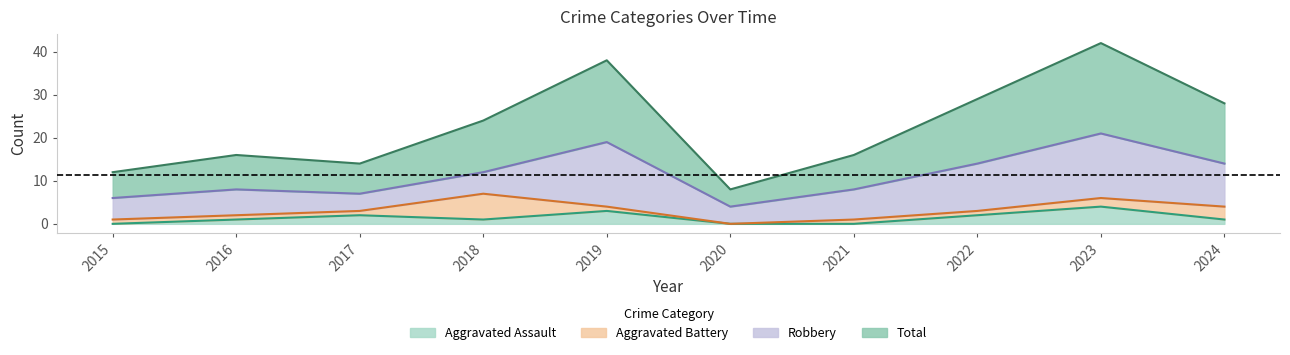

Which category has the highest value in the Aggravated Assault series?

2023